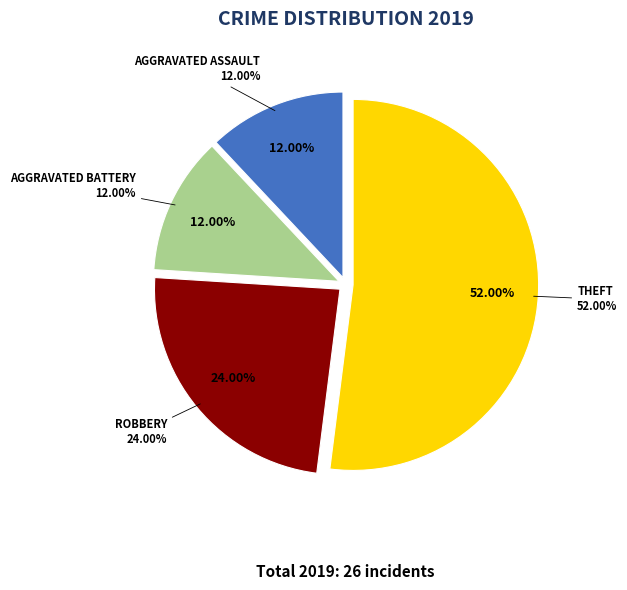

Is there any slice that represents more than half of the pie?

Yes